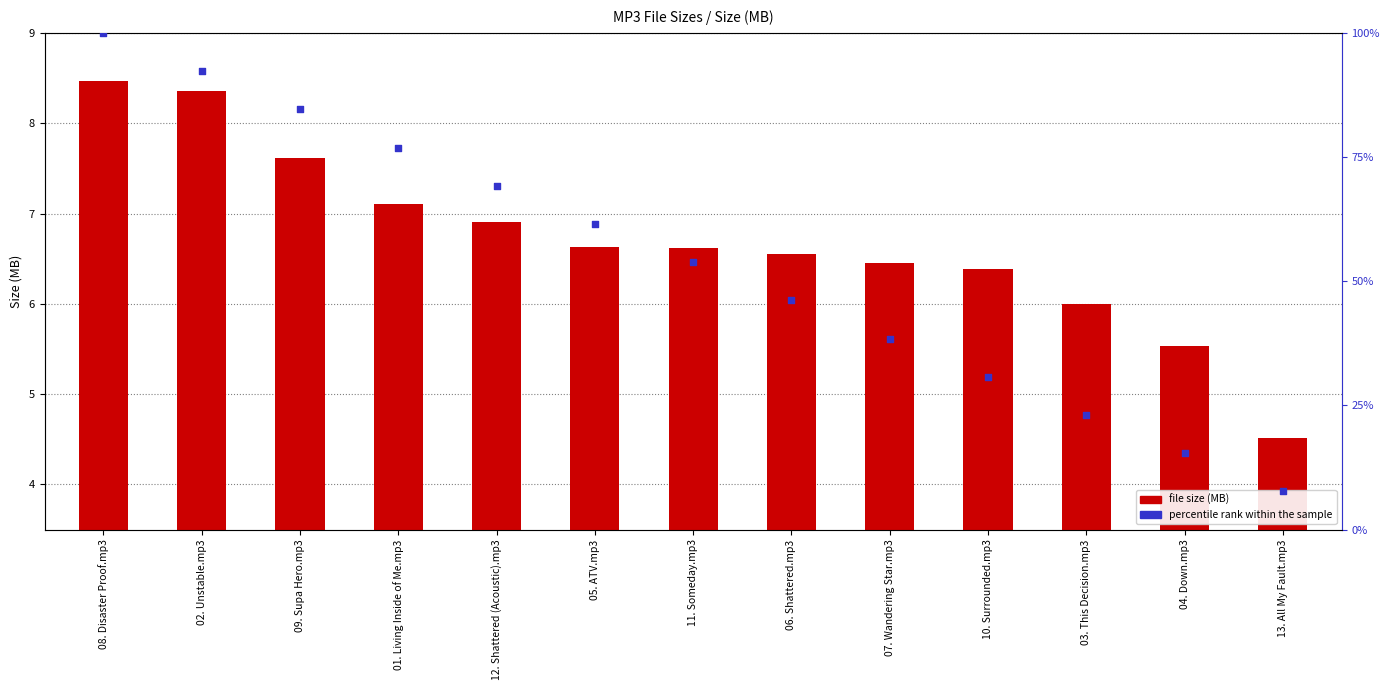

Which series contains the highest Y value?

percentile rank within the sample